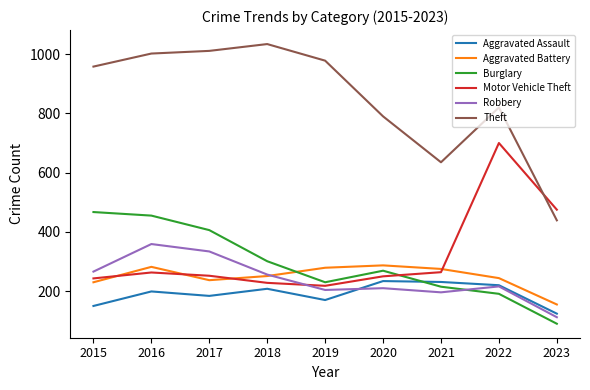

List the series in order of their peak value, highest first.

Theft, Motor Vehicle Theft, Burglary, Robbery, Aggravated Battery, Aggravated Assault